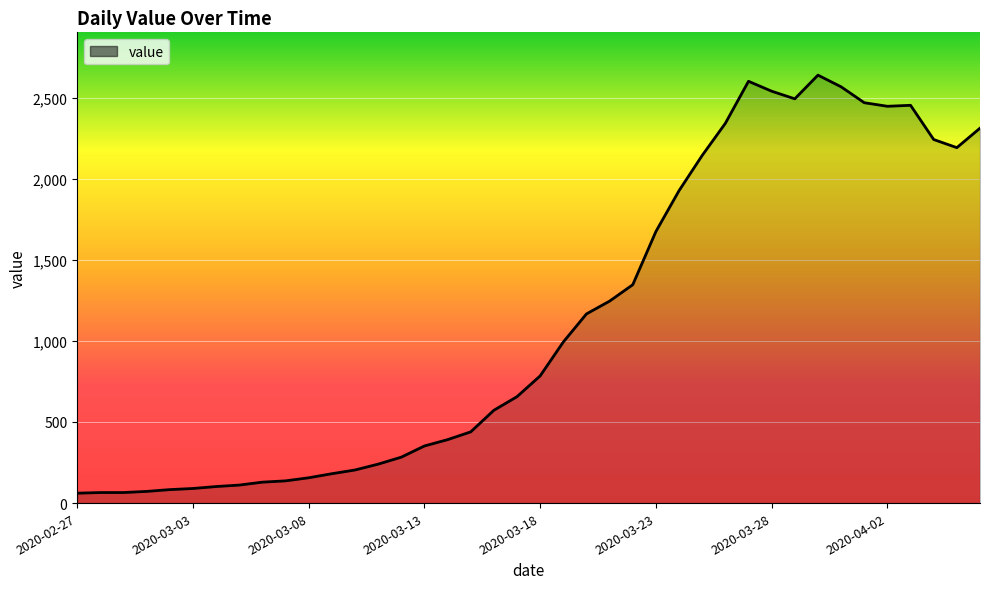

What is the maximum value shown in the chart?

2638